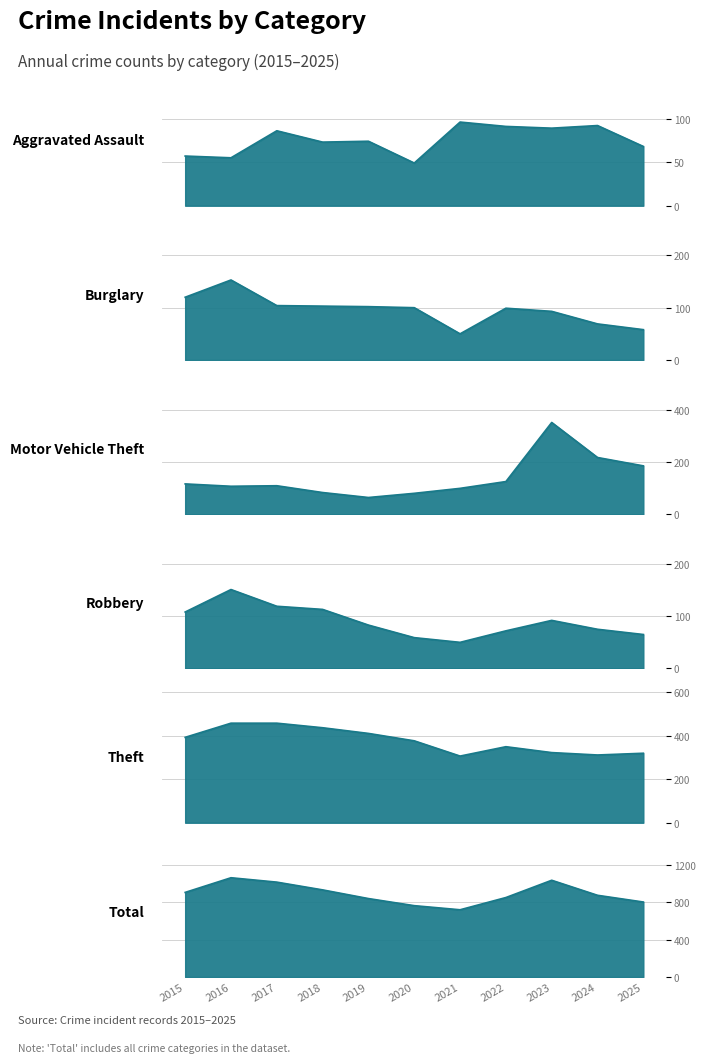

True or false: Theft has more than 1 interior local peaks.

False